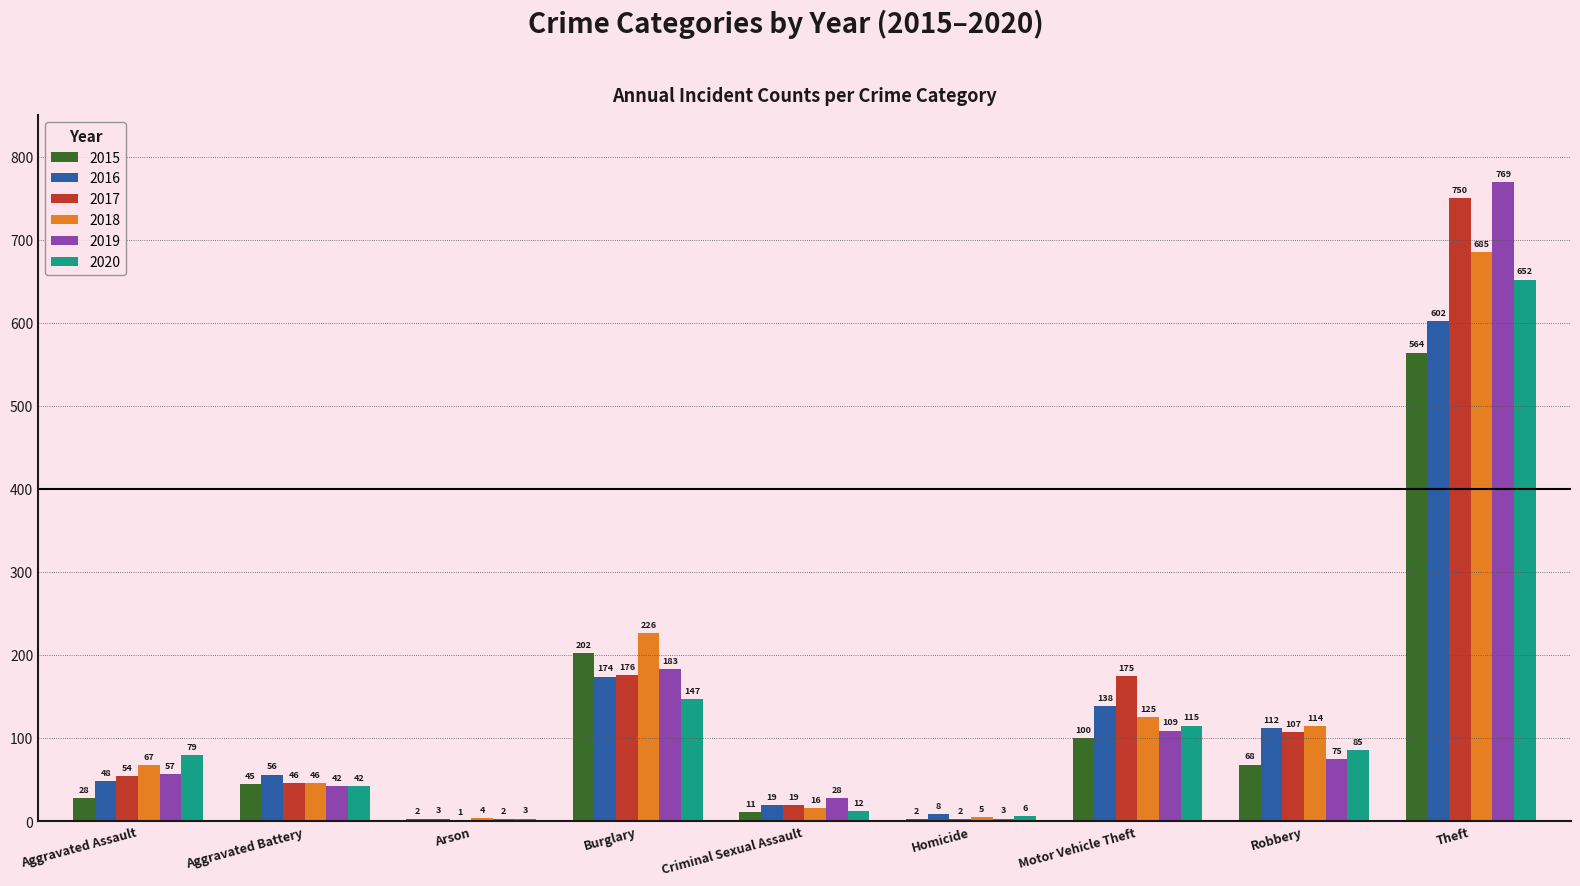

What are all the series names shown in the legend?

2015, 2016, 2017, 2018, 2019, 2020